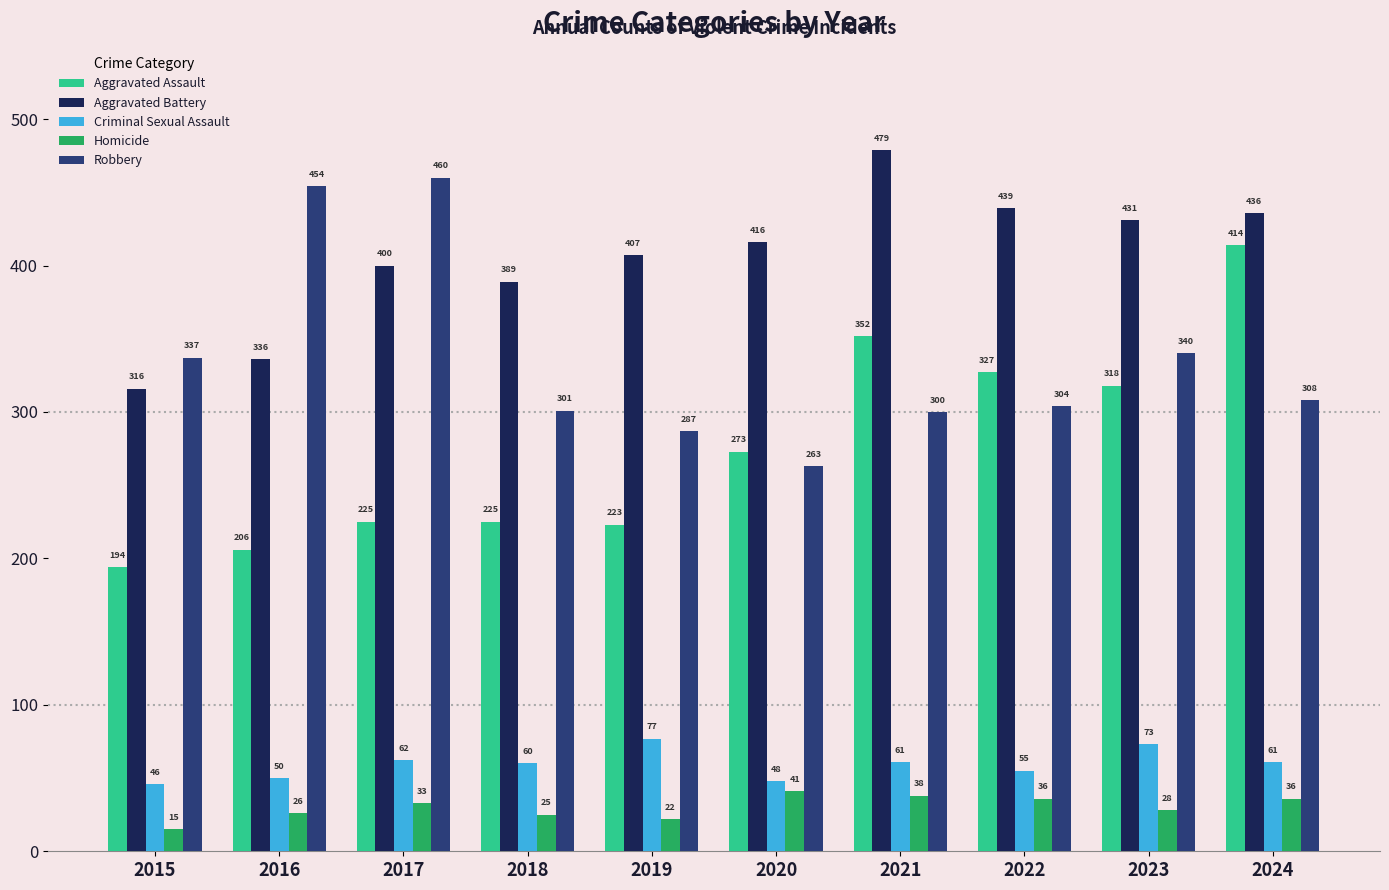

What is the value of the Aggravated Assault bar at the 9th from the left?

318